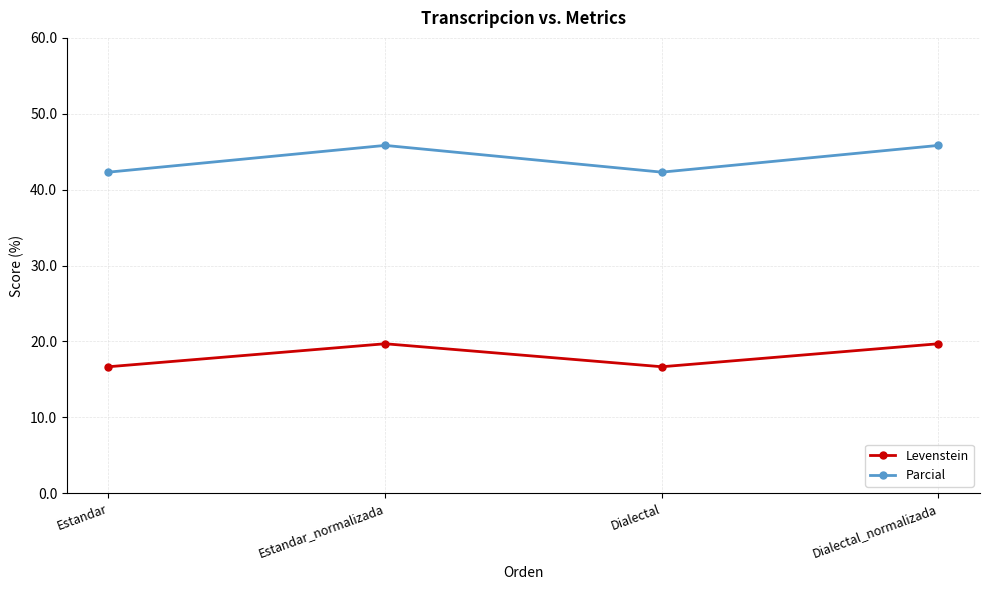

Where does the Levenstein series first go above 19?

Estandar_normalizada